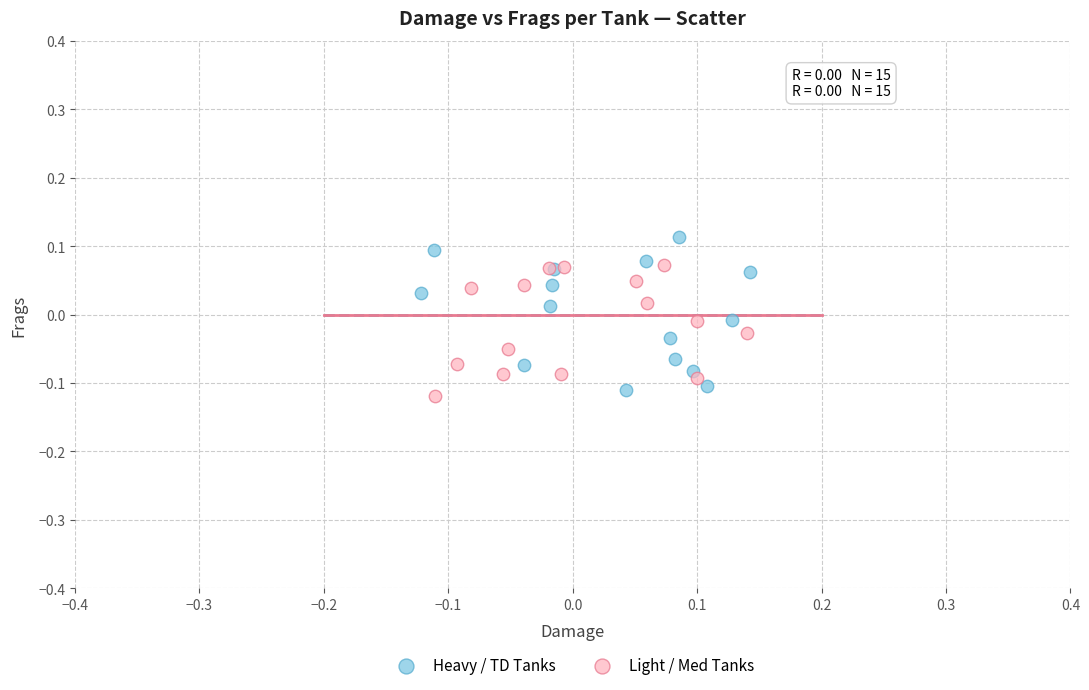

Which series contains the highest Y value?

Heavy / TD Tanks